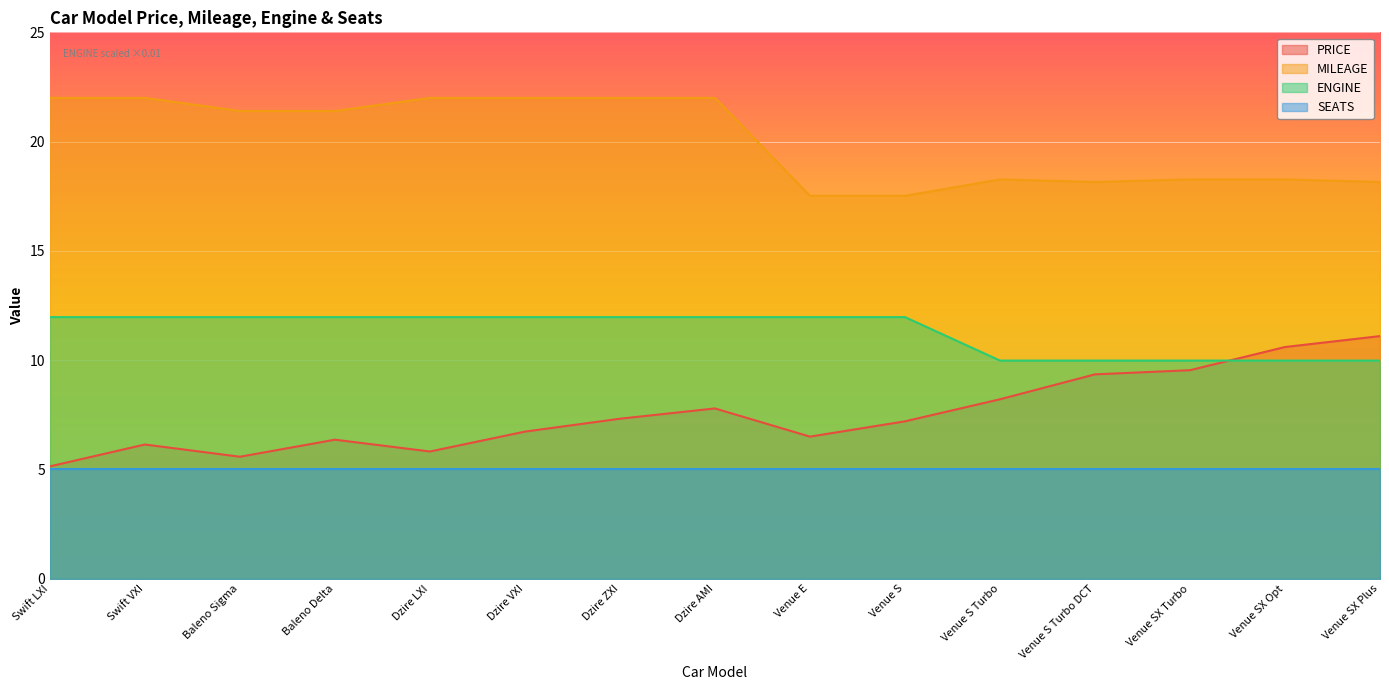

What is the label of the 12th point from the left?

Venue S Turbo DCT